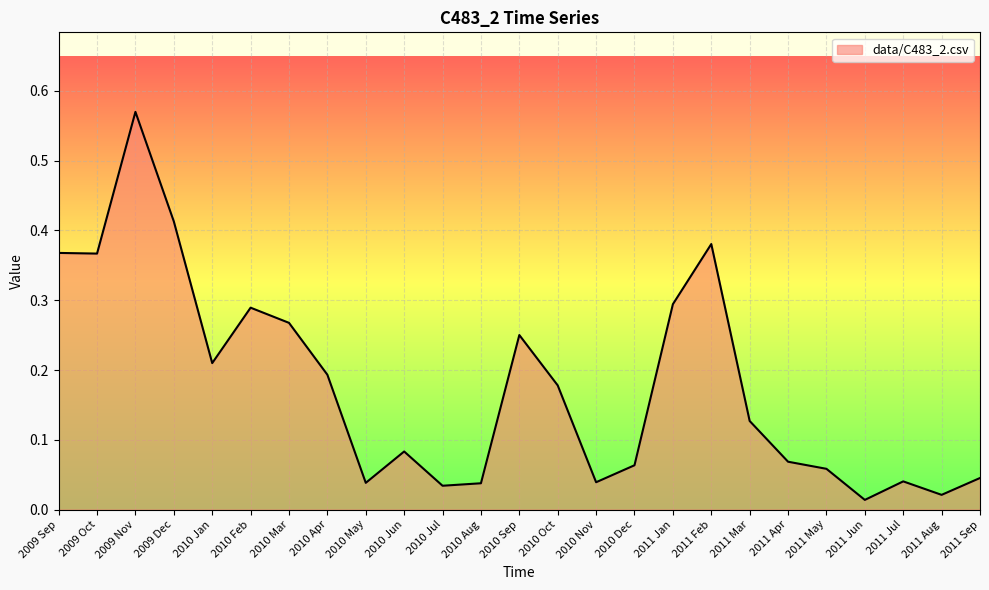

What is the change in value from 2010 Jun to 2011 Jan?

+0.2